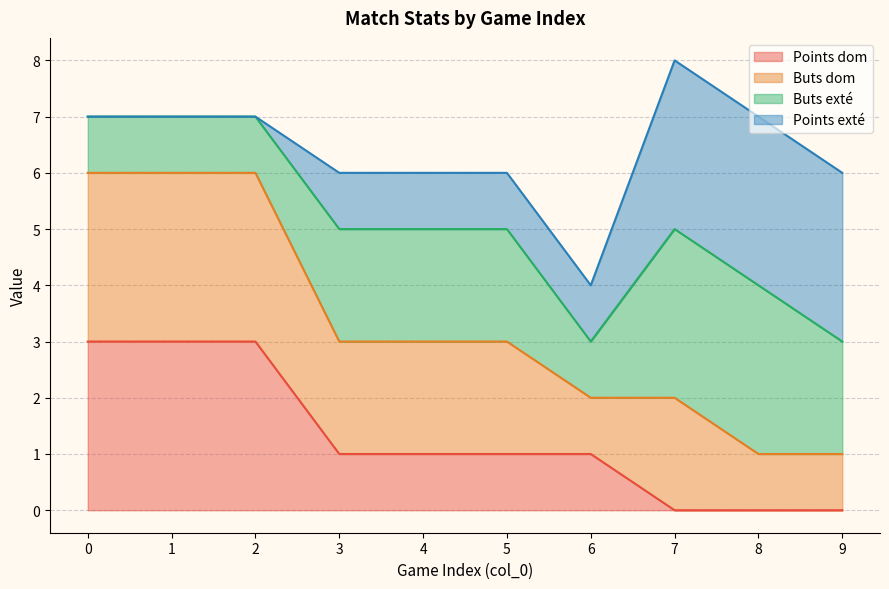

True or false: Points dom and Buts dom intersect in this chart.

False